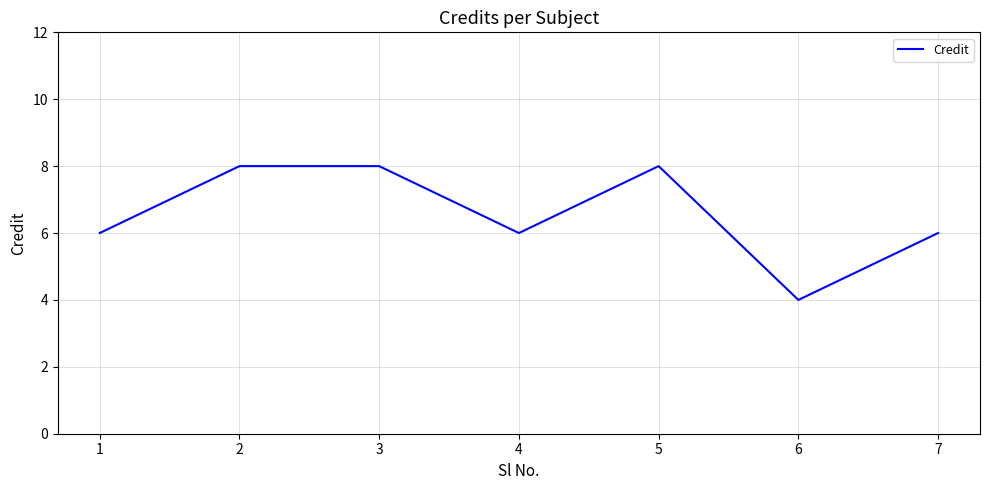

What is the difference between the maximum and minimum values?

4